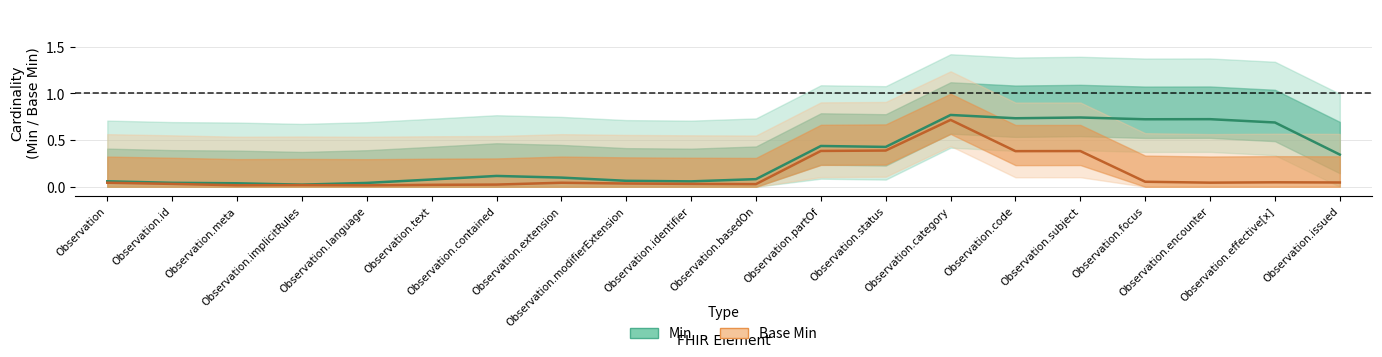

The value of Base Min at Observation.partOf is 0.4. True or false?

True